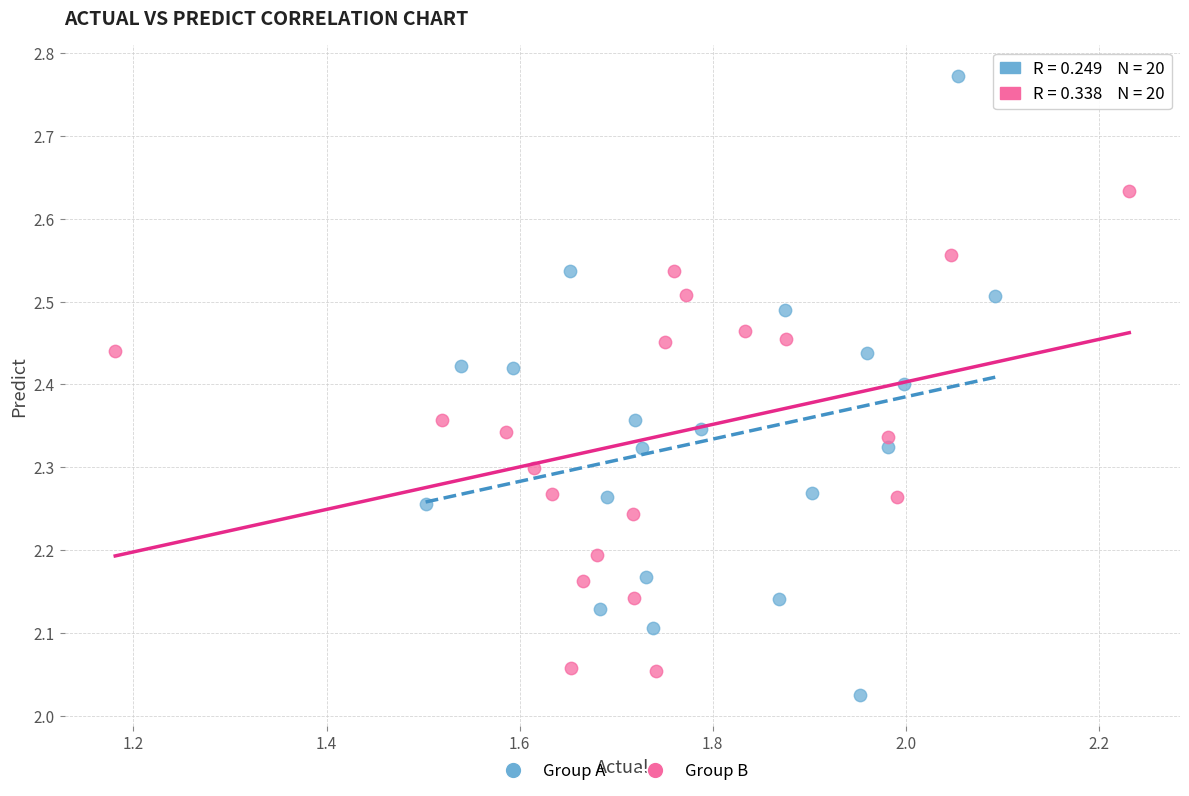

Which series reaches the maximum Y coordinate?

Group A